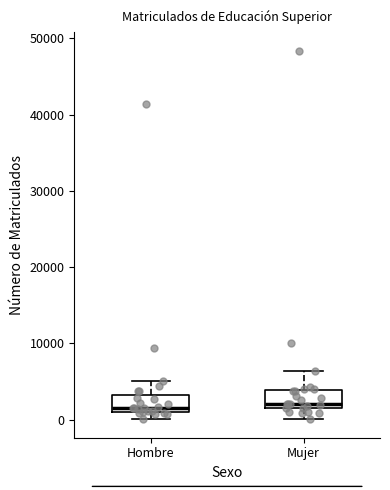

Where does the median line of the box for Mujer sit on the y-axis? The values are not printed on the chart, so give them approximately, as read against the axis.

2000